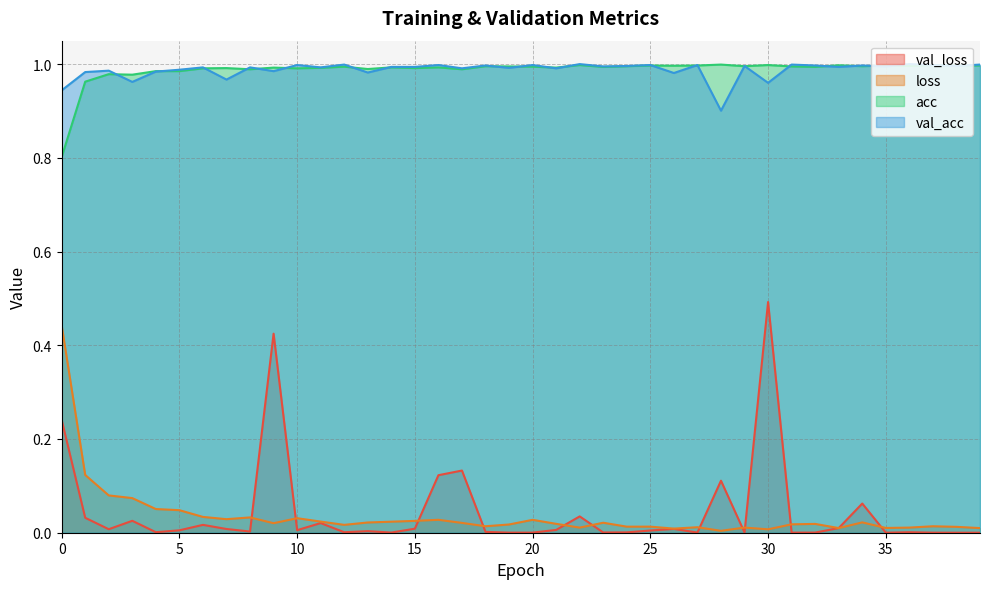

True or false: loss and val_loss cross at least once.

True